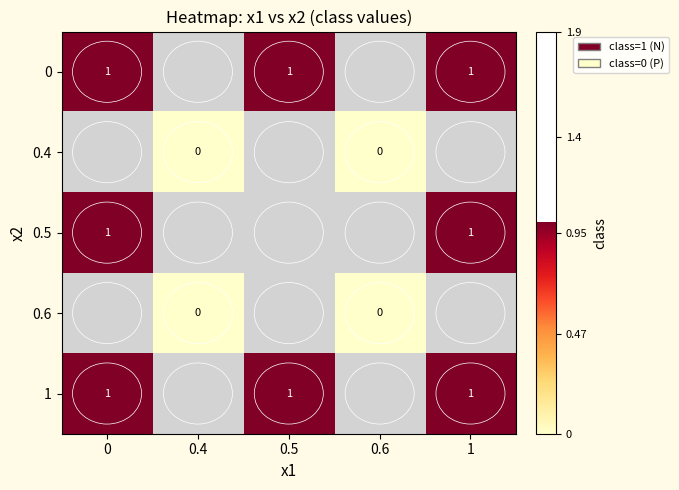

True or false: 1 has a value of 0.2 at 1.

False